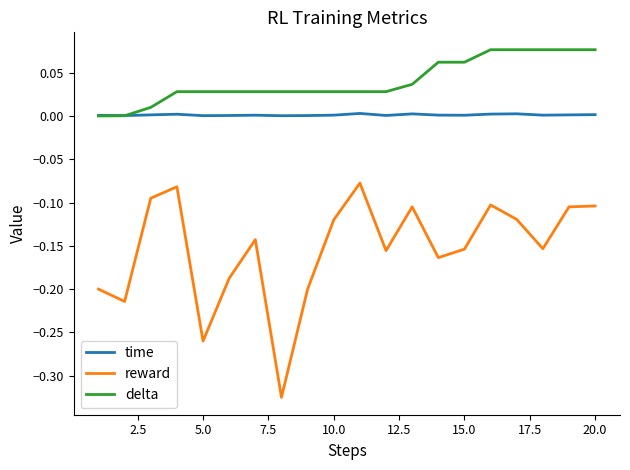

Rank the series by their maximum value, from lowest to highest.

reward, time, delta